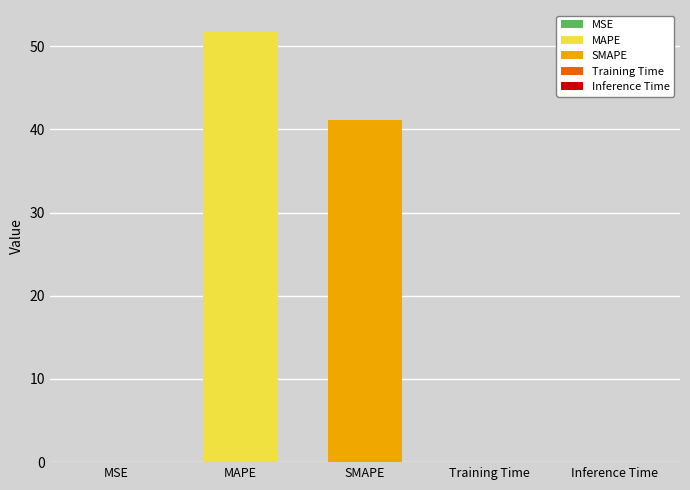

Reading left to right, transcribe all the data shown in this chart.

0.0	51.8	41.1	0.0	0.0